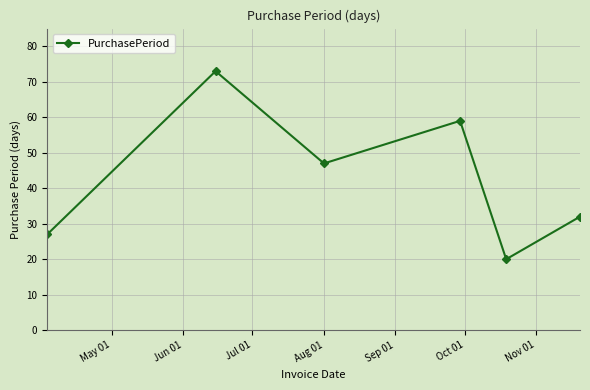

Reading left to right, list all the values displayed in this chart.

27	73	47	59	20	32